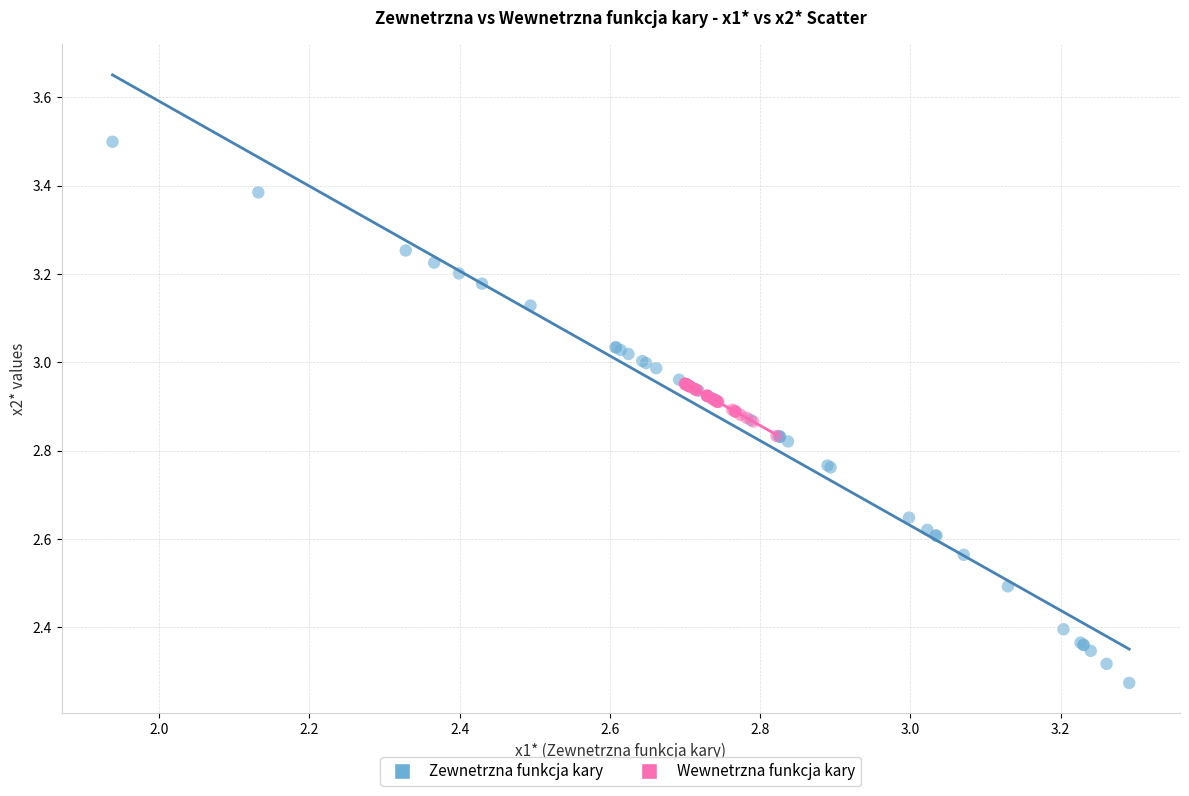

Which series contains the lowest Y value?

Zewnetrzna funkcja kary